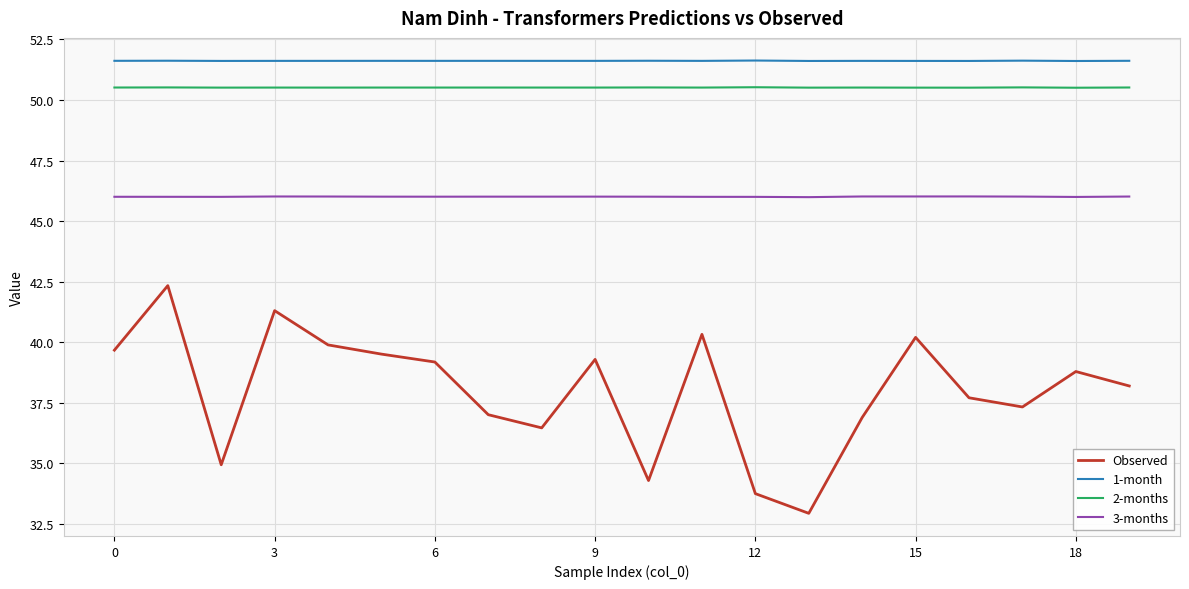

True or false: 3-months and 1-month cross at least once.

False